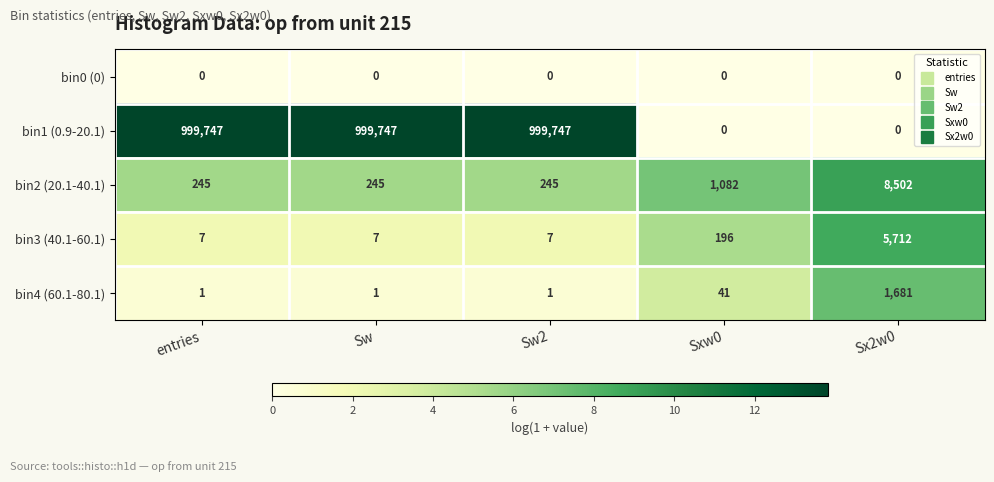

At which label is bin2 (20.1-40.1) closest to 4373?

Sxw0